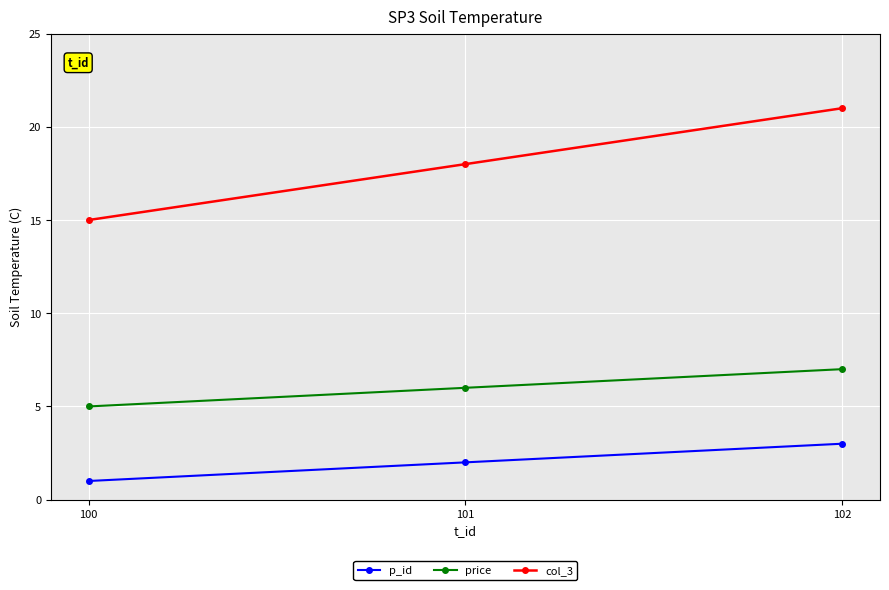

Between 101 and 102, which series saw the biggest shift?

col_3